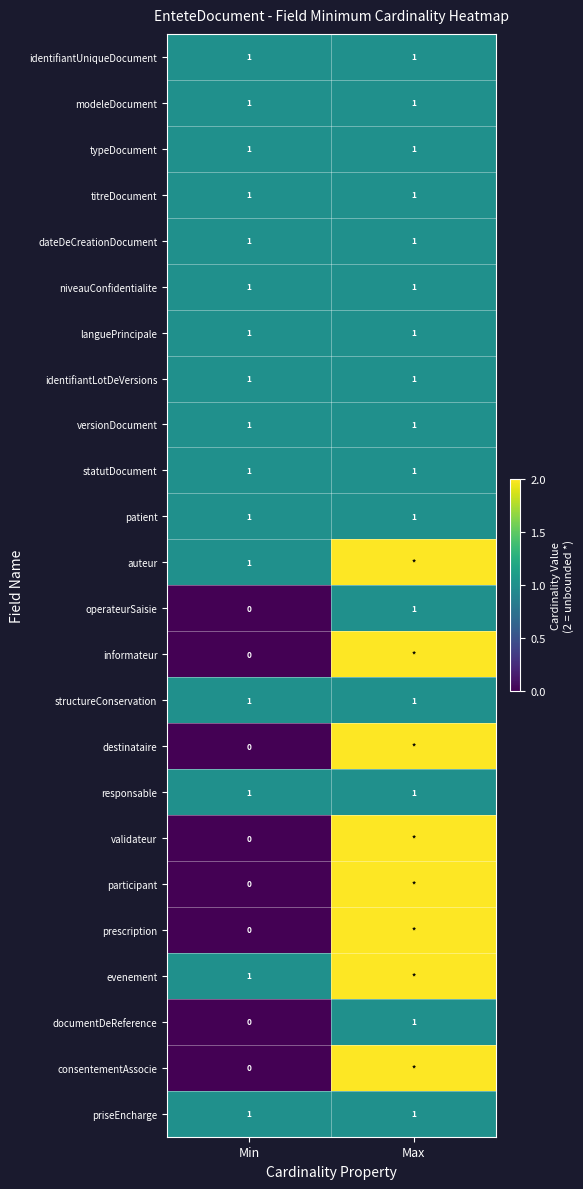

Is it true that documentDeReference equals 1 at Max?

True